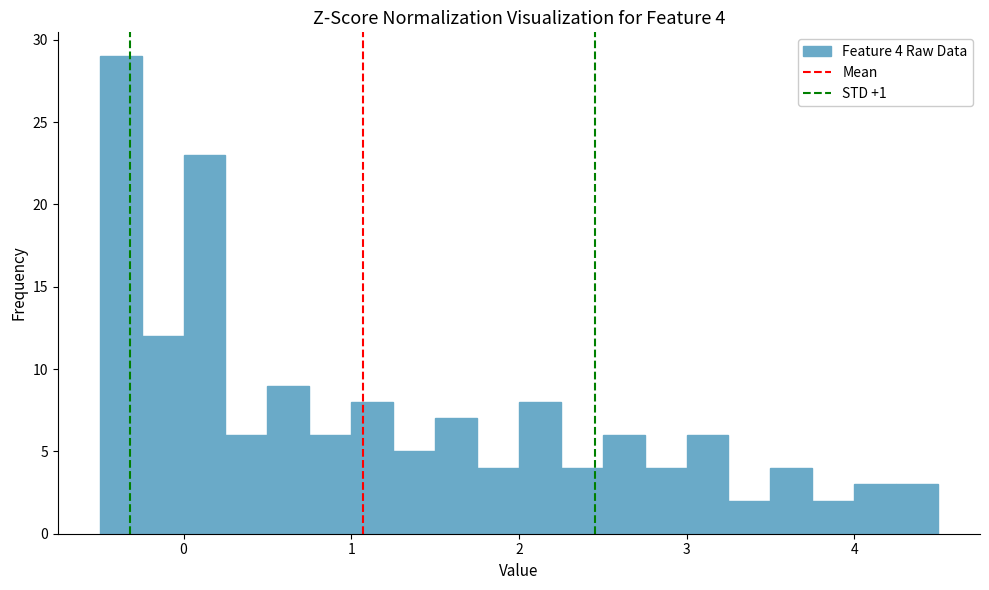

Around what value on the x-axis is the tallest bar? Give the approximate position of its centre, as read against the axis.

-0.4